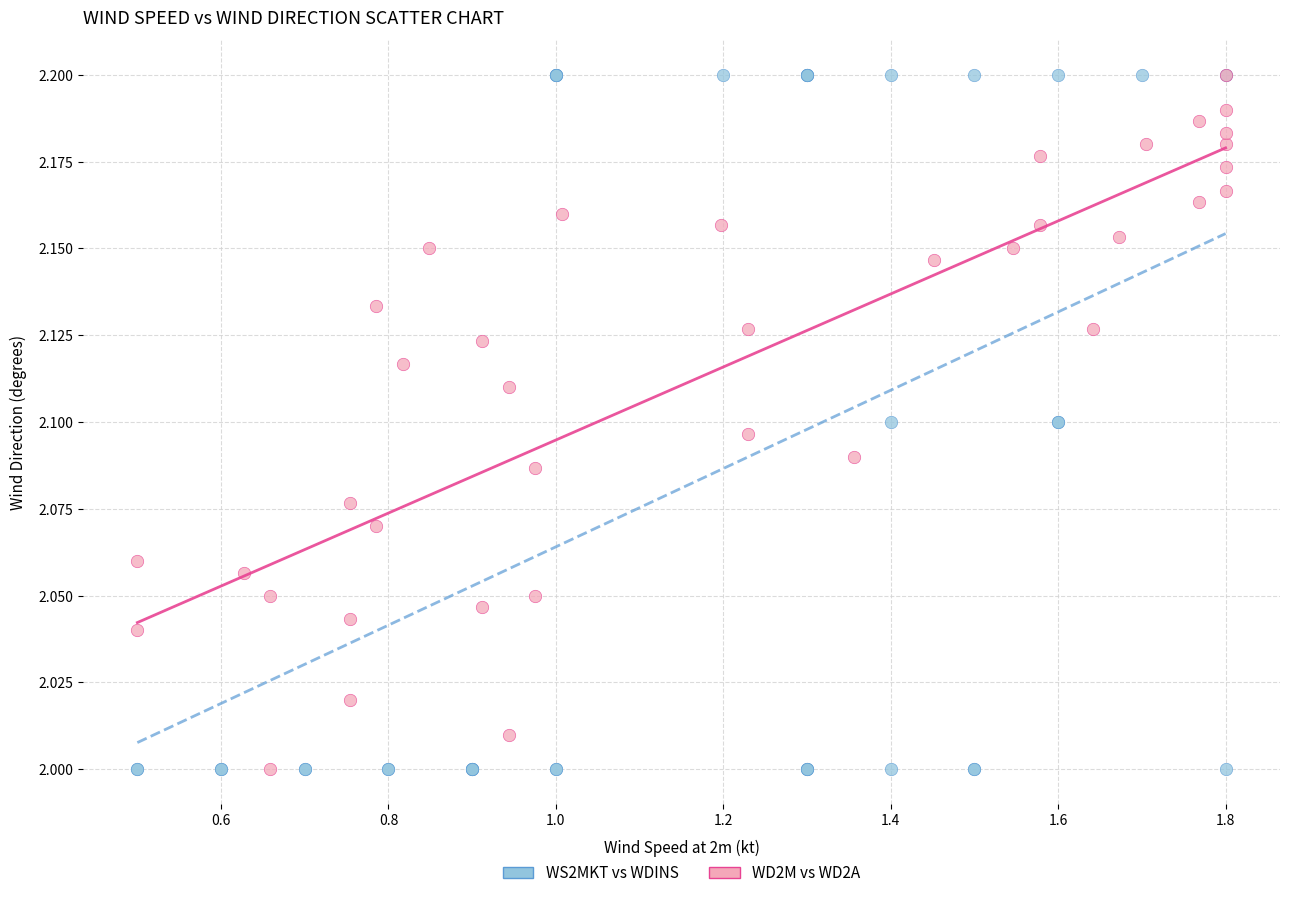

What are all the series names shown in the legend?

WS2MKT vs WDINS, WD2M vs WD2A